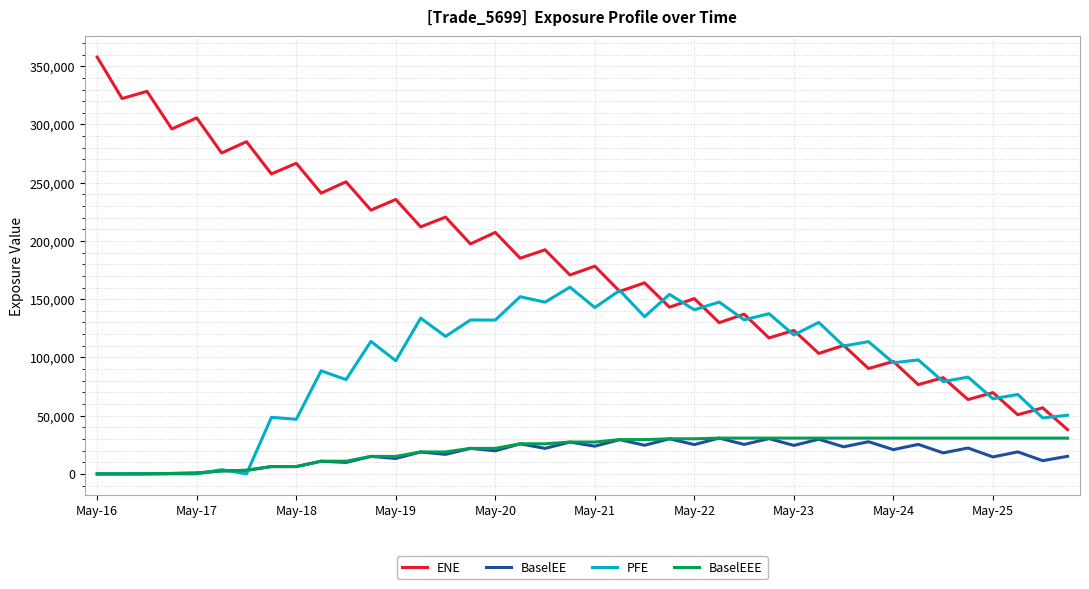

True or false: BaselEE and ENE cross at least once.

False